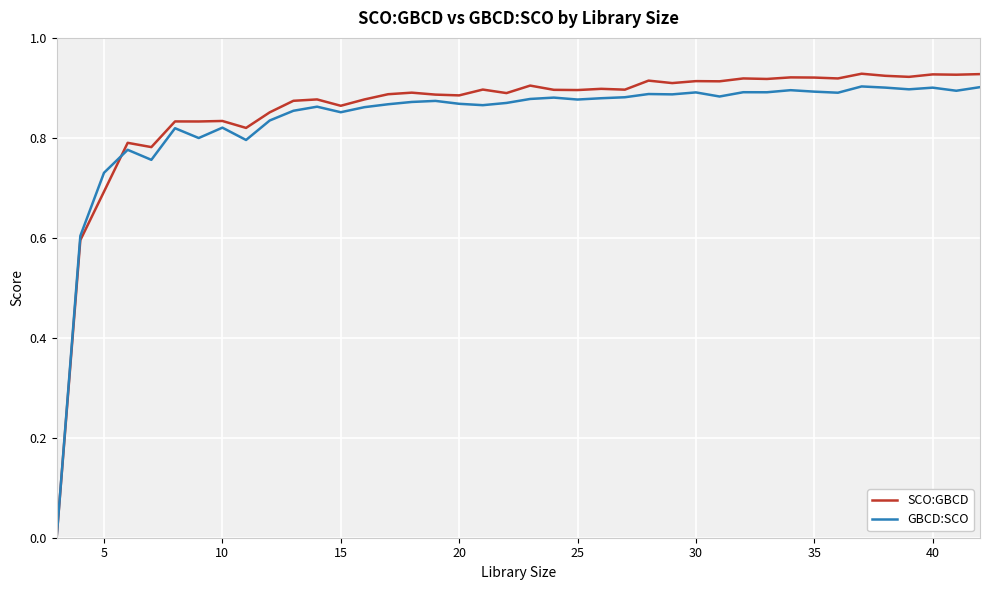

Which series has the largest range (max minus min)?

SCO:GBCD